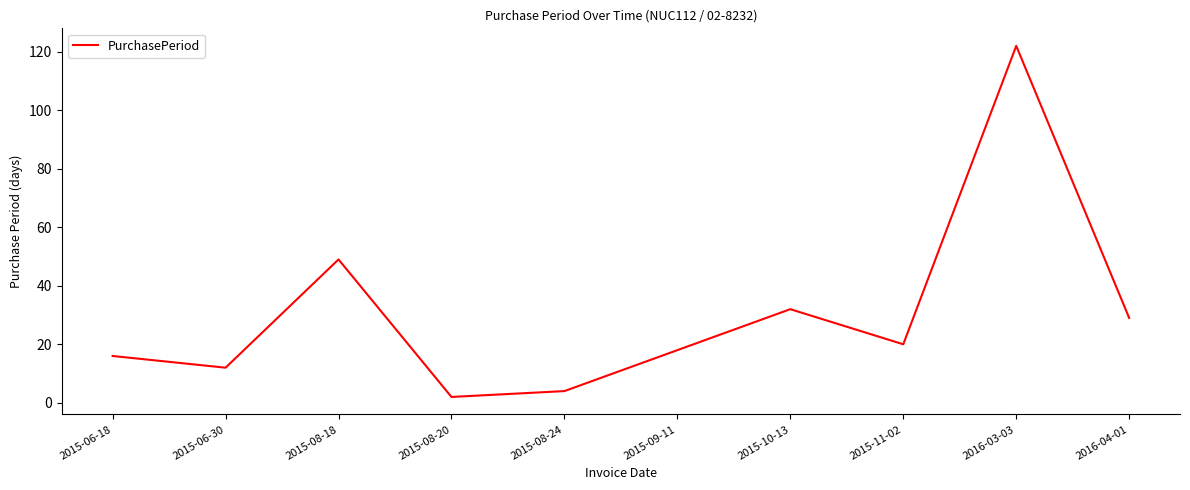

What is the change in value from 2015-08-24 to 2015-10-13?

+28